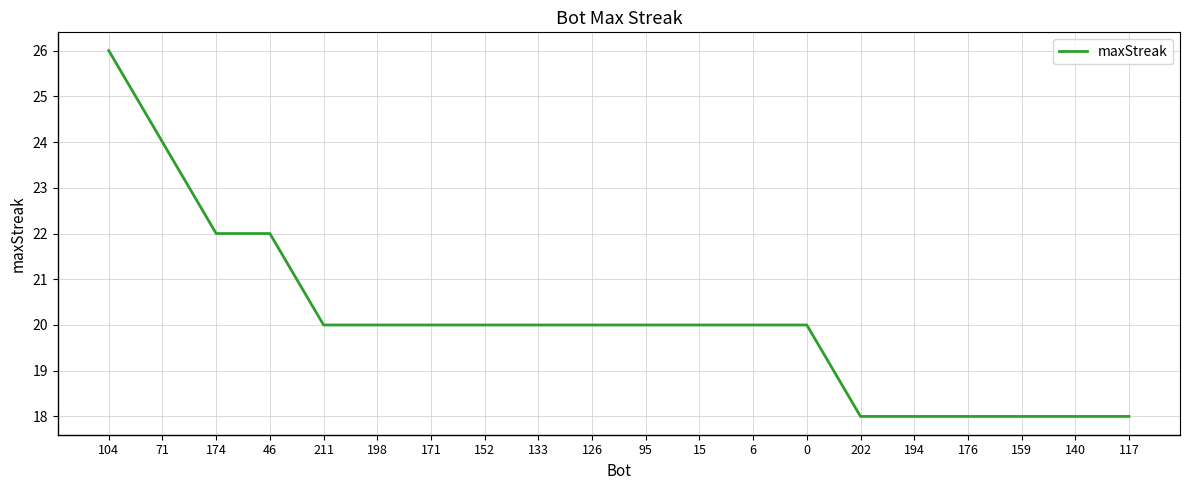

The value at 117 is 25. True or false?

False